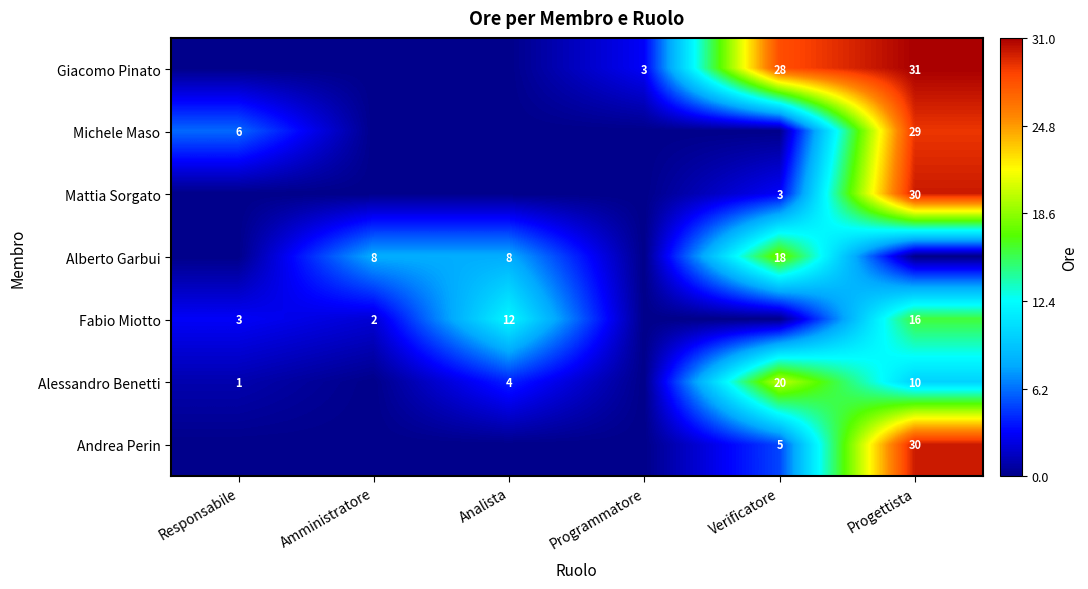

The Fabio Miotto series shows 22 at Progettista. True or false?

False